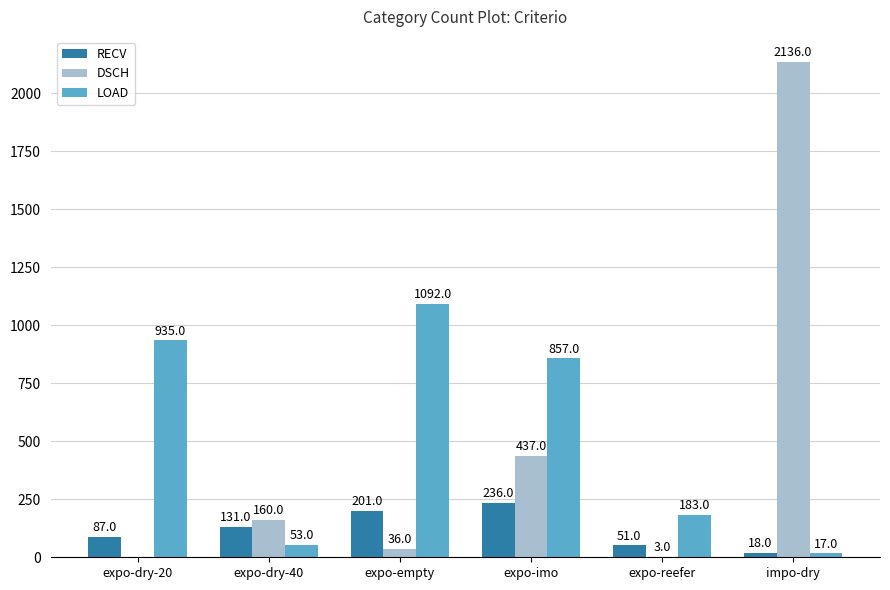

The LOAD series shows 1440 at expo-empty. True or false?

False